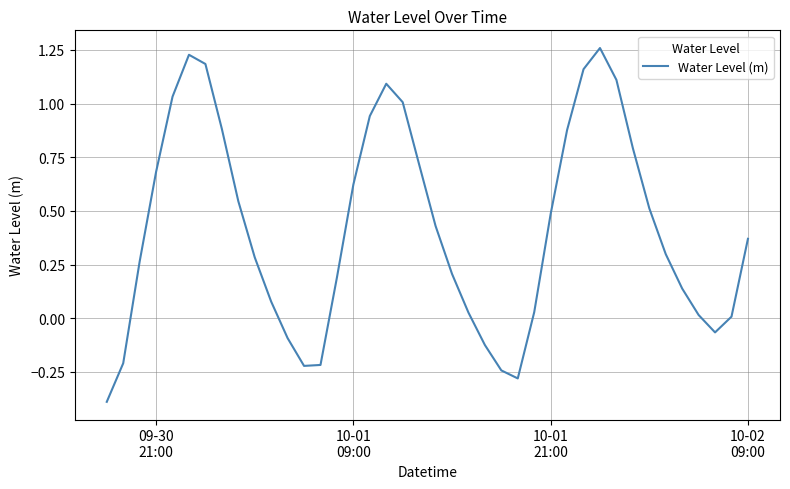

What is the difference between the maximum and minimum values?

1.6